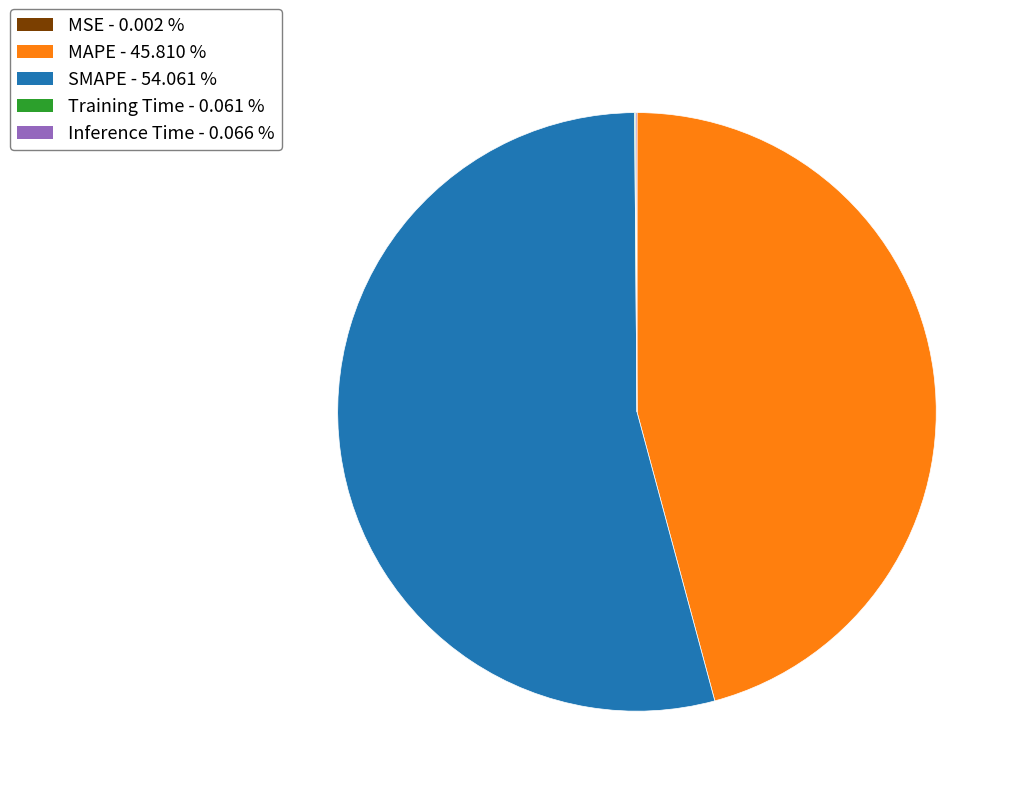

Which category accounts for the majority?

SMAPE